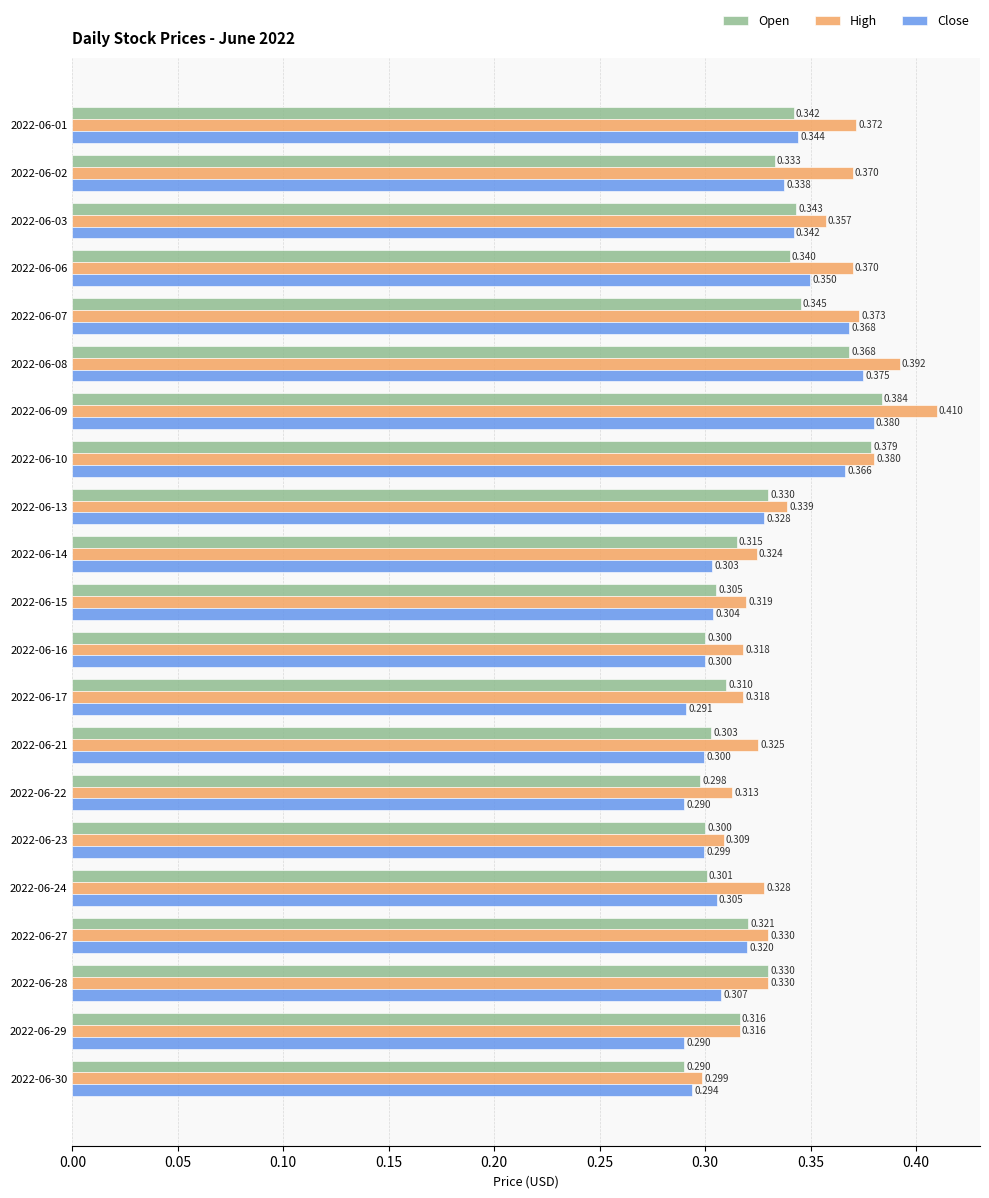

At how many categories does at least one series exceed 0?

21